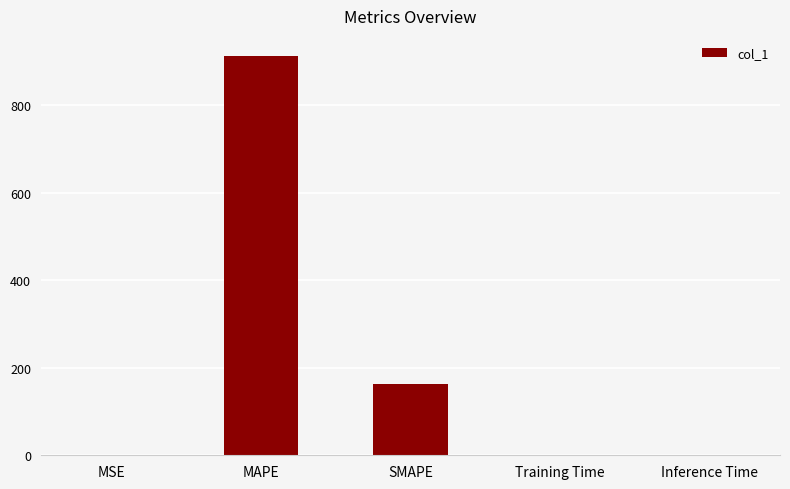

Is it true that the value at SMAPE is 230.4?

False